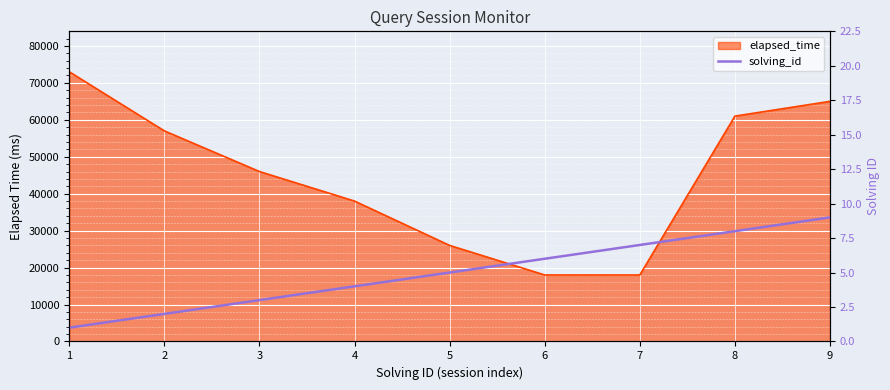

How many lines are shown in the chart?

1